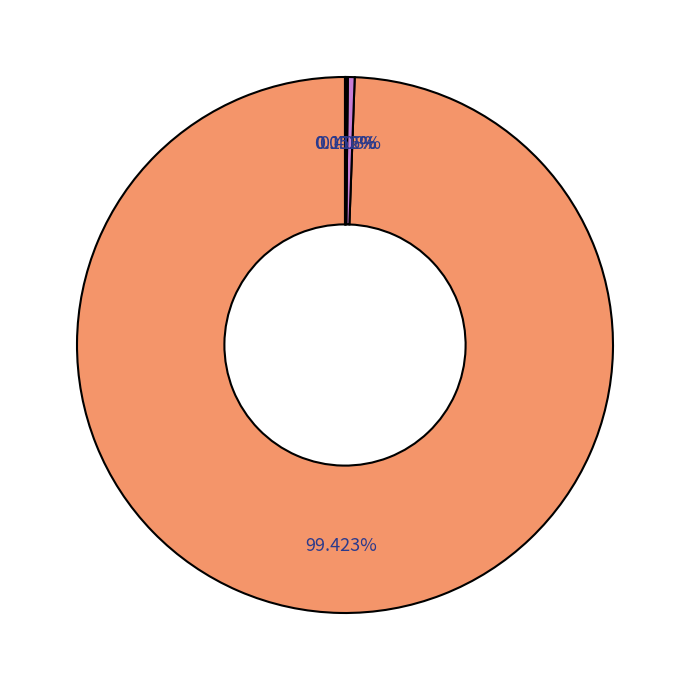

Which category has the biggest portion of the pie?

Line_0